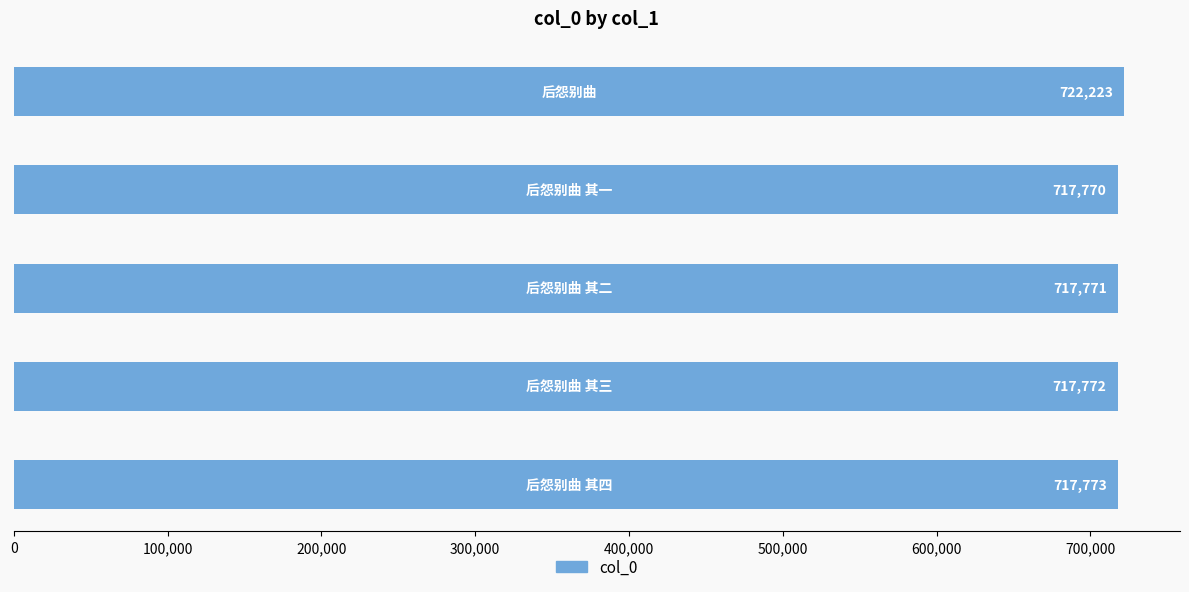

Reading bottom to top, list all the values displayed in this chart.

717773	717772	717771	717770	722223